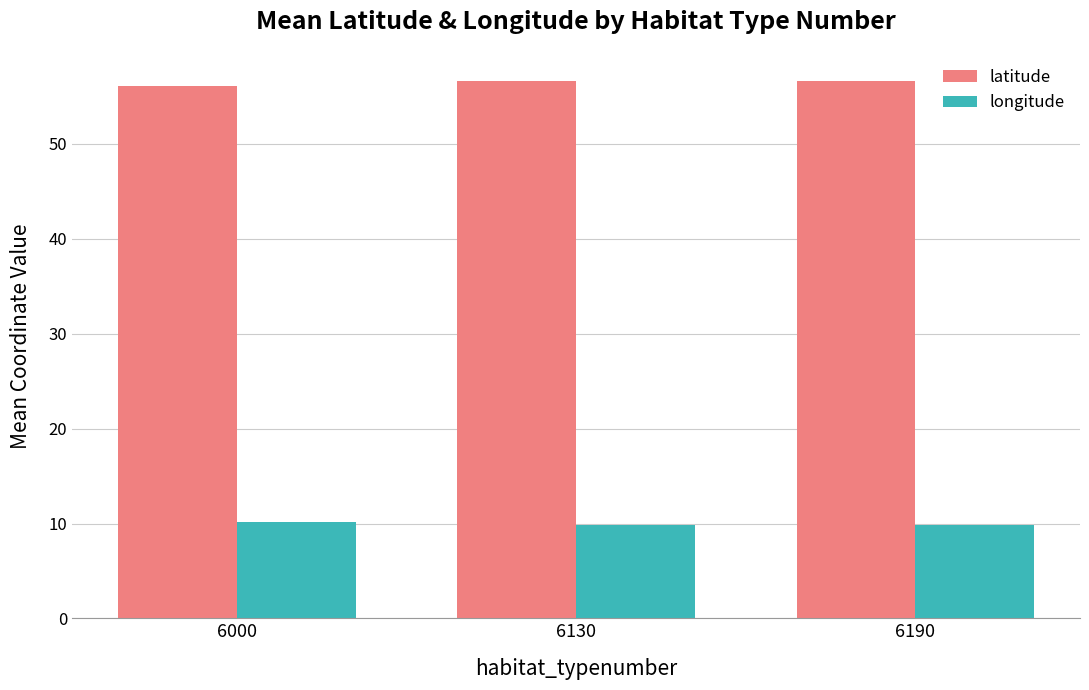

Reading left to right, transcribe all the data shown in this chart.

latitude: 56.1	56.6	56.6
longitude: 10.2	9.9	9.9